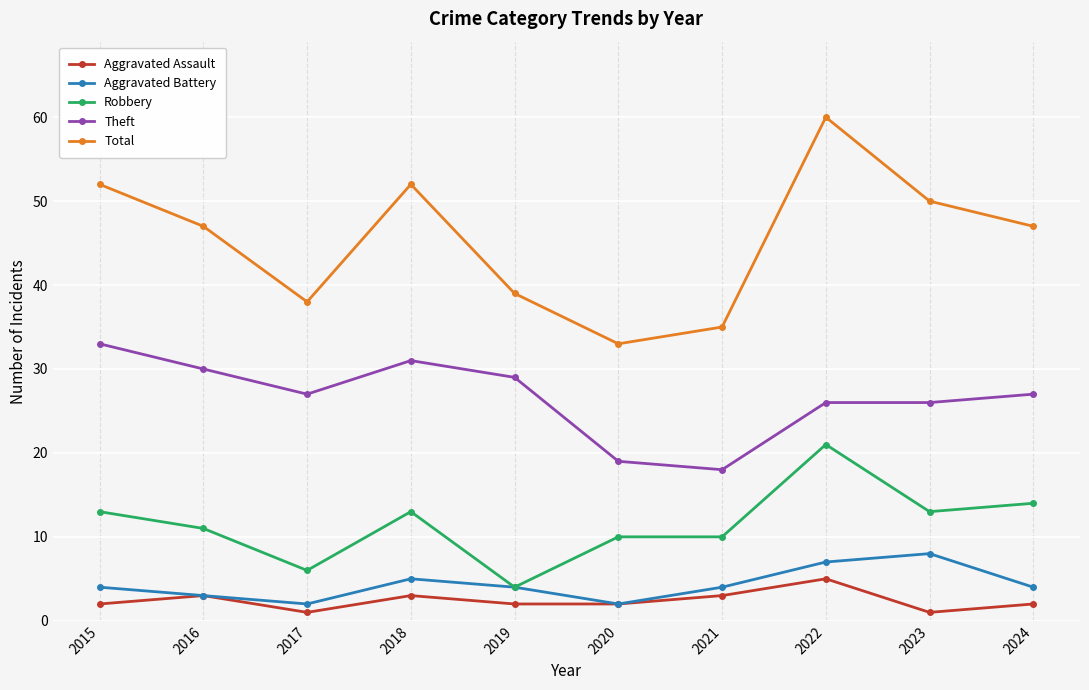

At which category does Total reach its first local peak?

2018